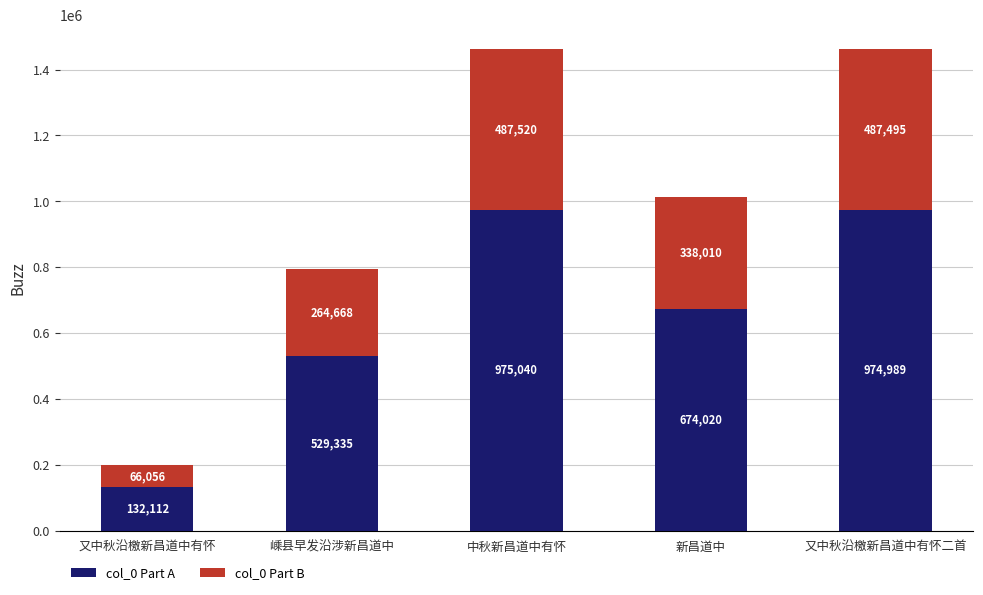

Reading left to right, what are the values for col_0 Part A?

又中秋沿檄新昌道中有怀=132112	嵊县早发沿涉新昌道中=529335	中秋新昌道中有怀=975040	新昌道中=674020	又中秋沿檄新昌道中有怀二首=974989